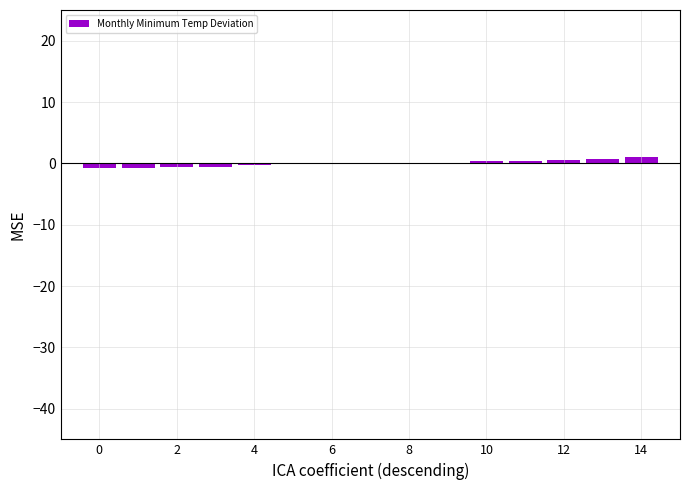

True or false: the data shows 0.0 at 8.

True